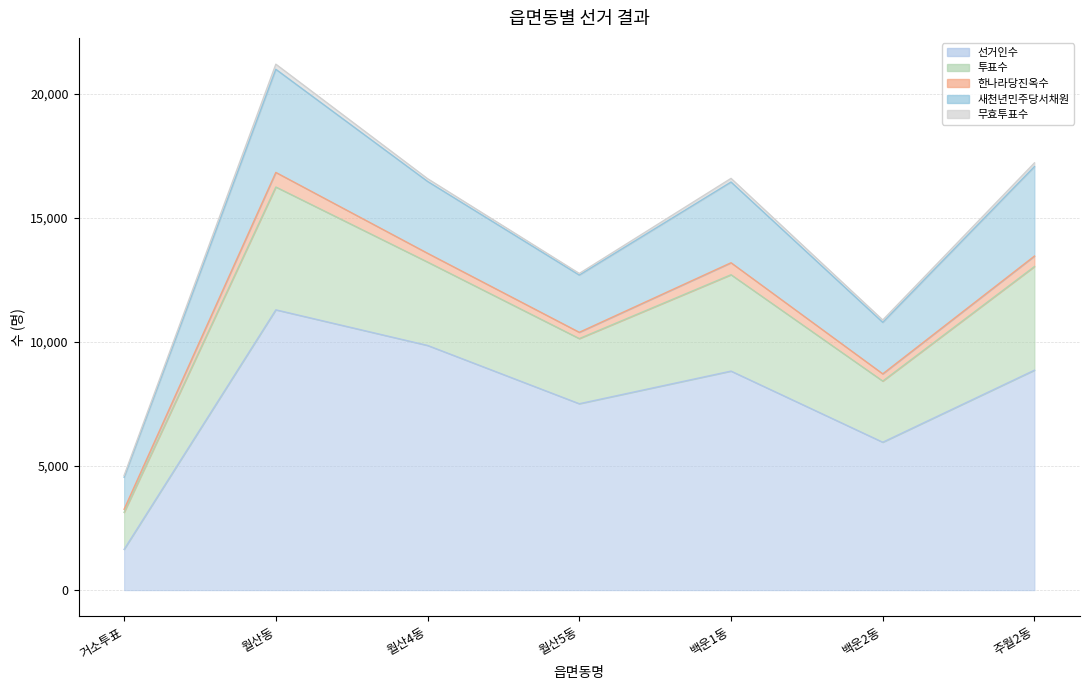

At which category is the sum across all series the highest?

월산동